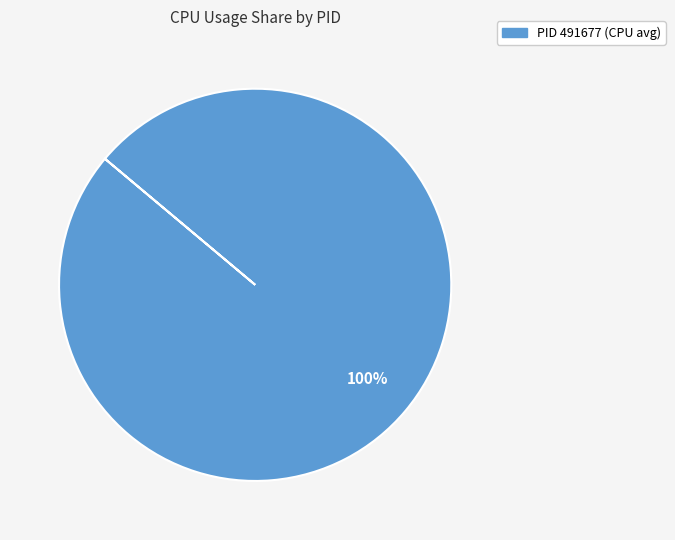

Is there a majority slice in this chart?

Yes